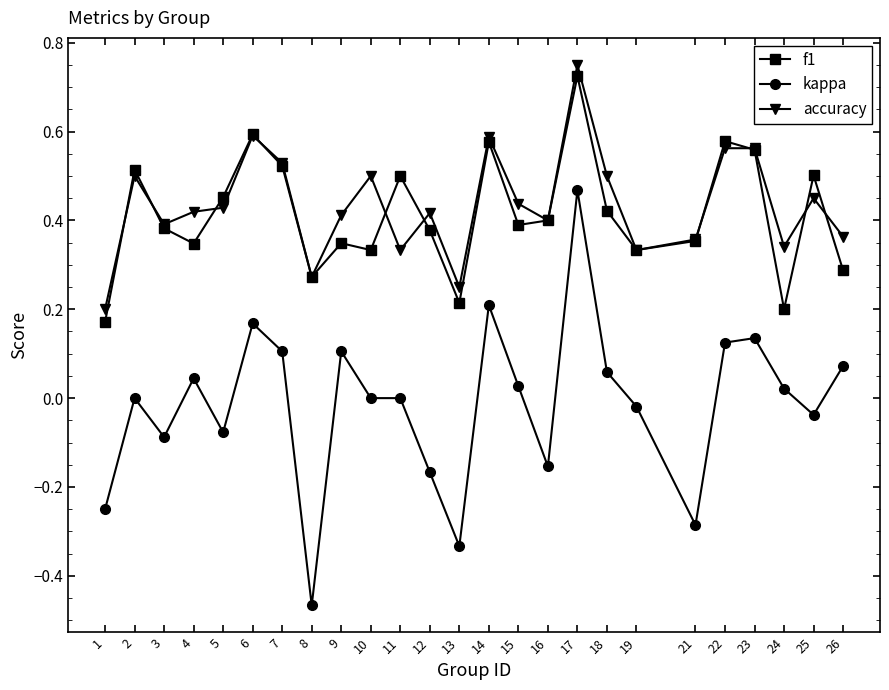

True or false: kappa has a value of 0.1 at 6.

False